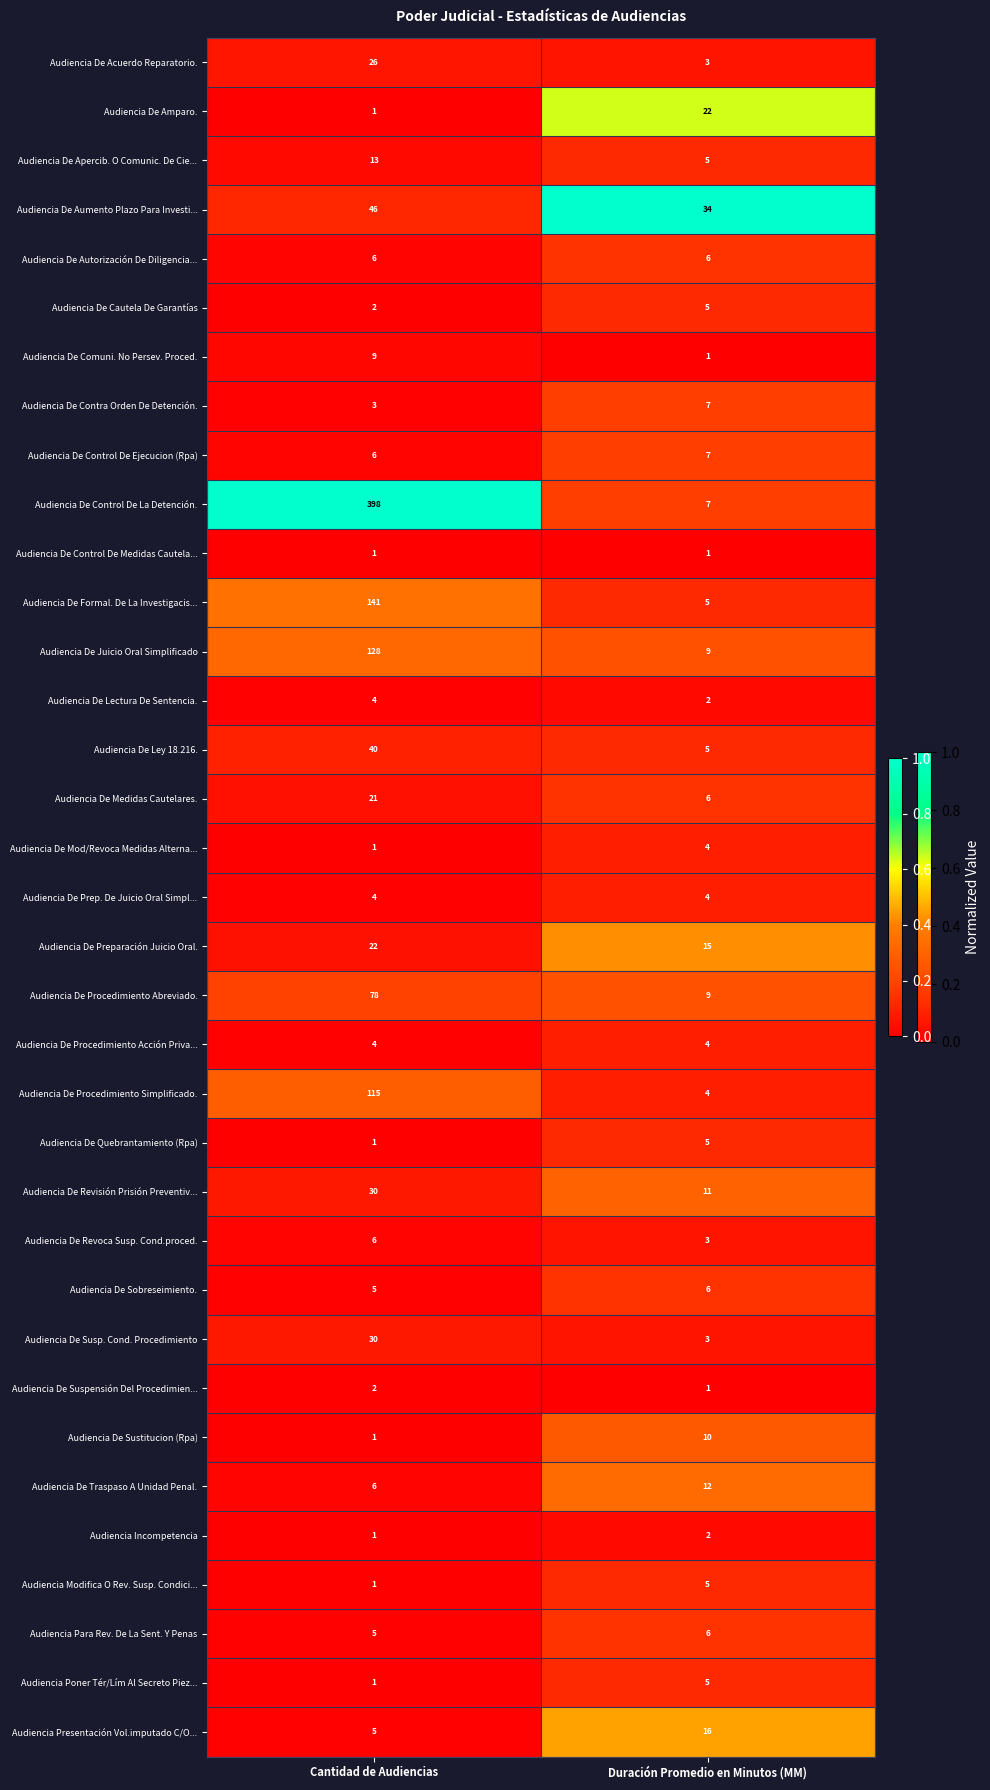

Which series has the largest total across all categories?

Audiencia De Control De La Detención.